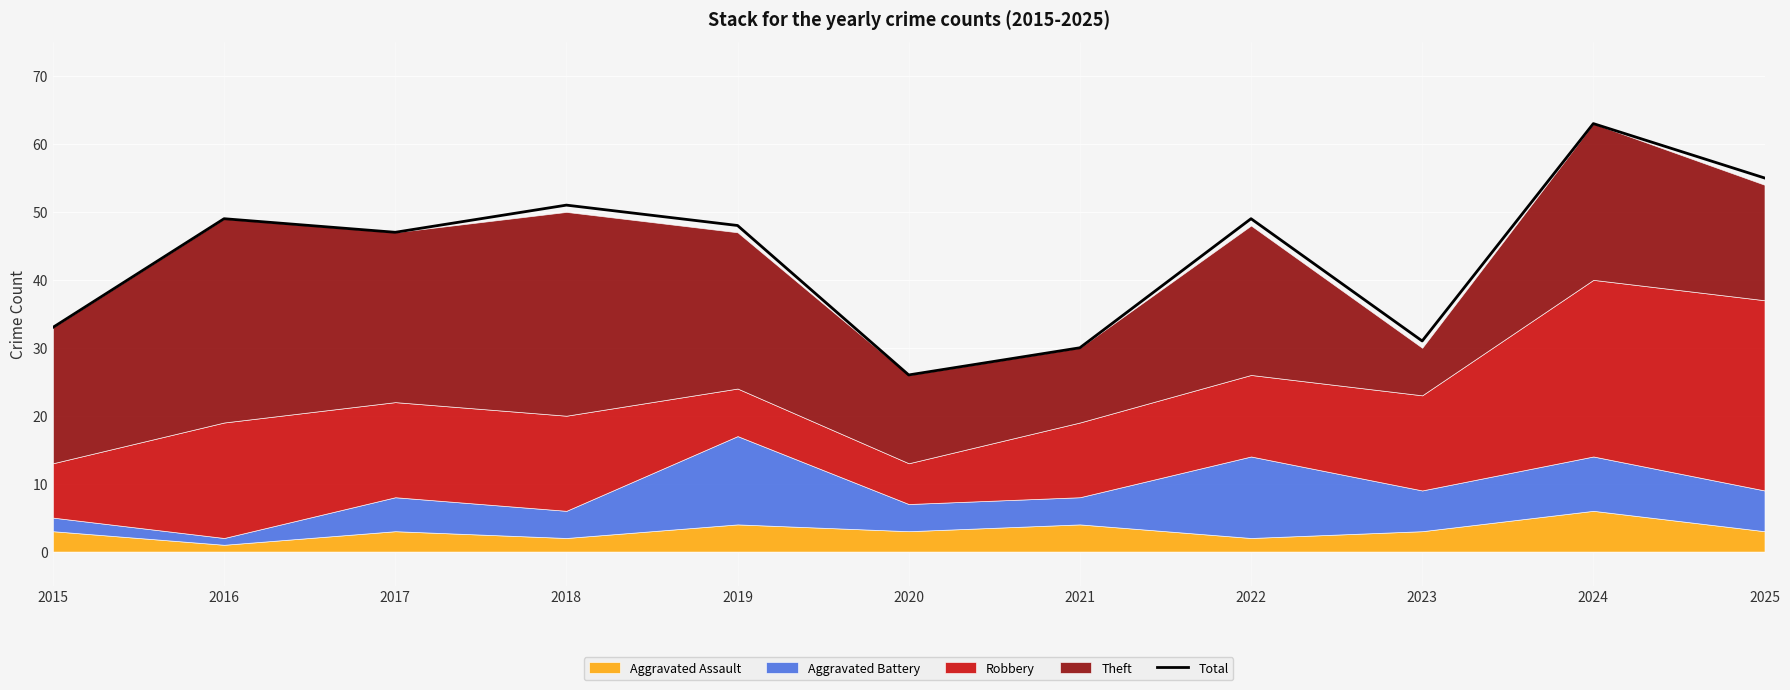

At which label is the value closest to 44?

2017